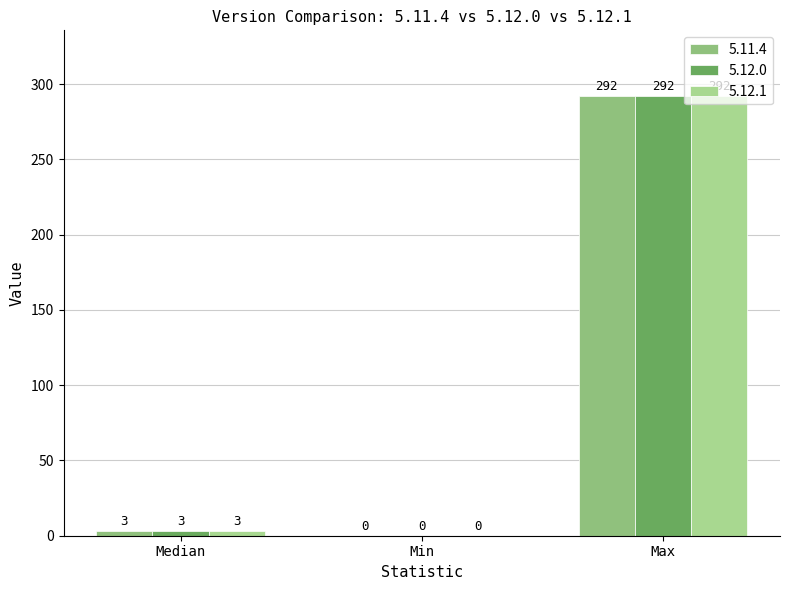

Rank the categories by 5.11.4 value from highest to lowest.

Max, Median, Min